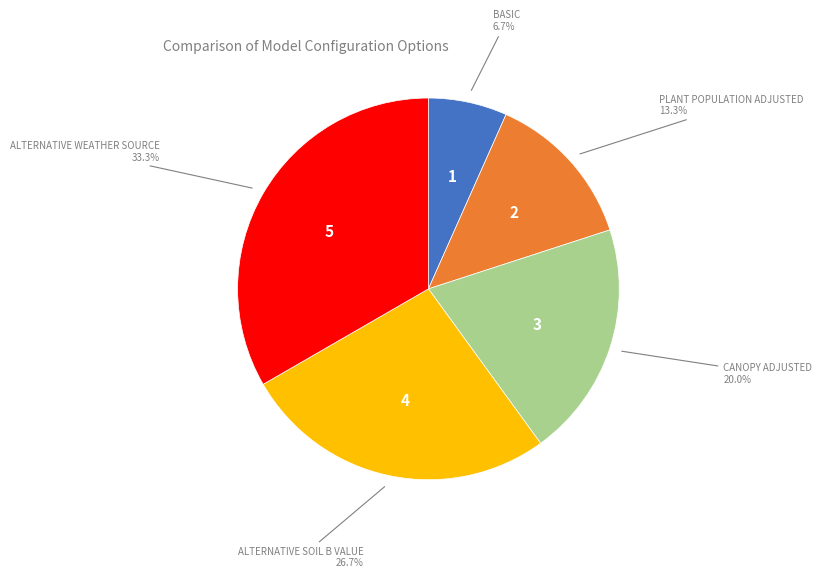

Does any single category account for the majority?

No